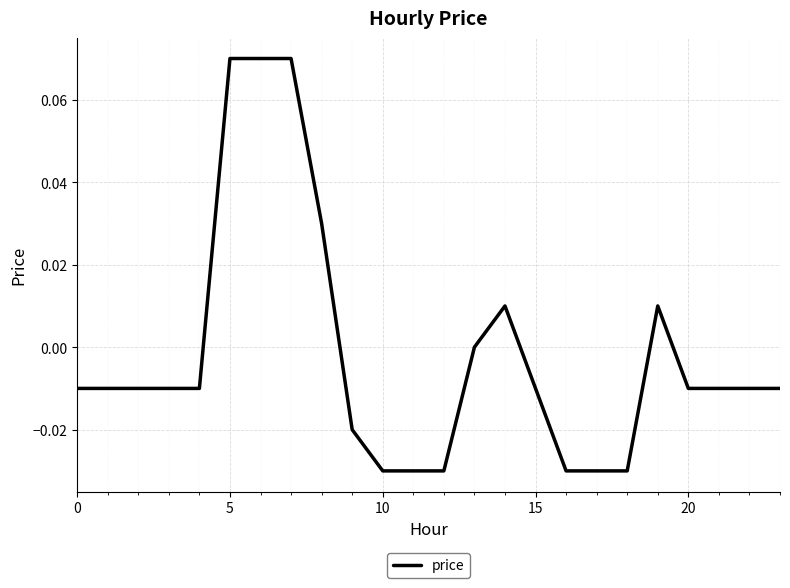

How many lines are shown in the chart?

1